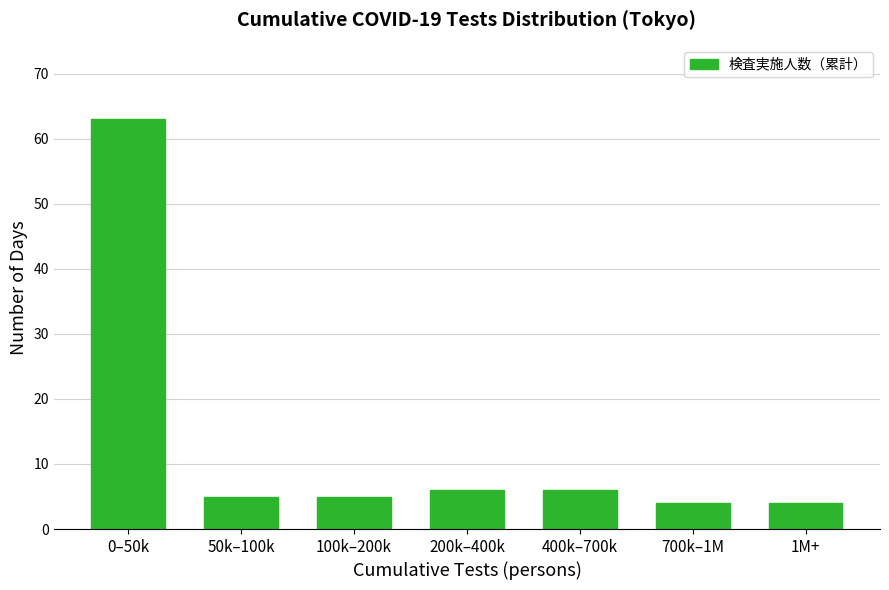

Reading left to right, list all the values displayed in this chart.

0–50k=63	50k–100k=5	100k–200k=5	200k–400k=6	400k–700k=6	700k–1M=4	1M+=4